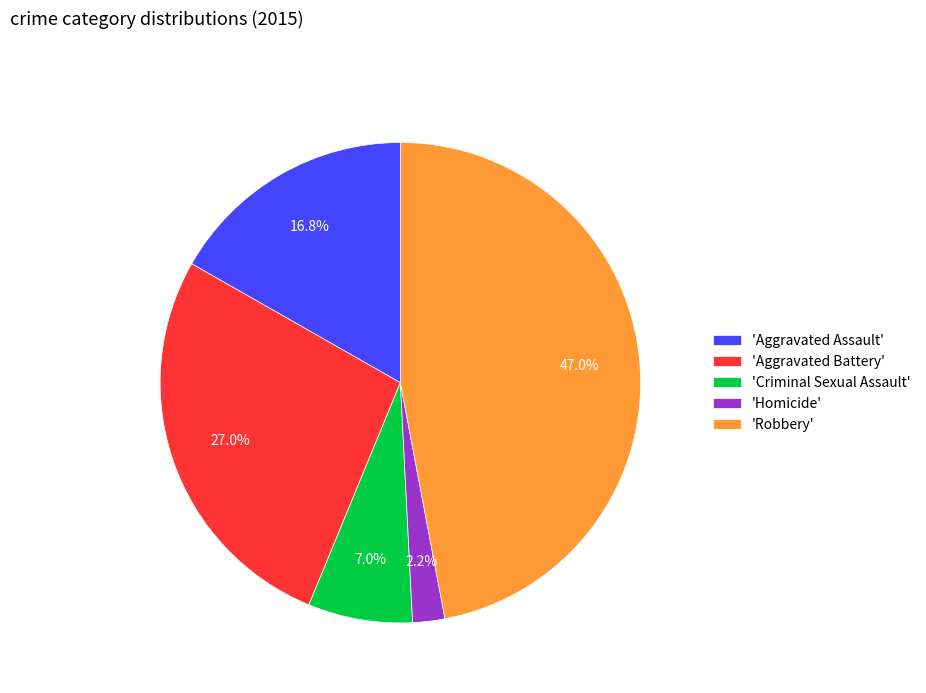

What is the smallest slice in the pie chart?

'Homicide'